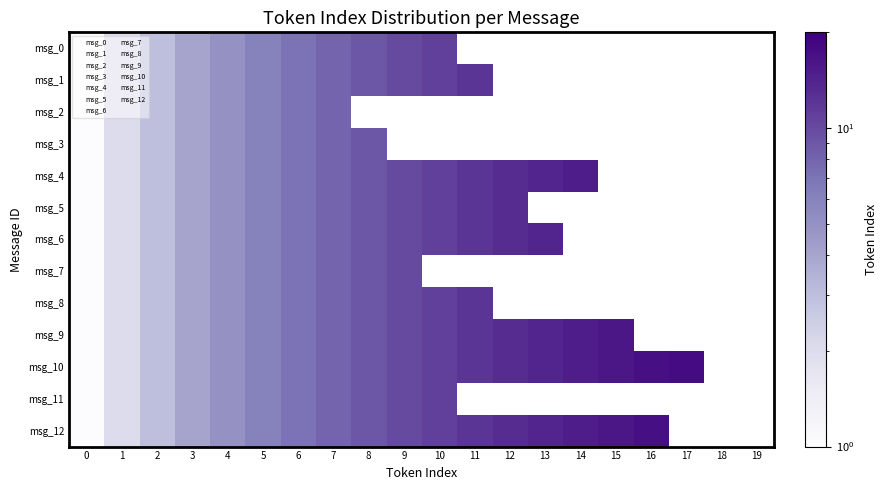

At how many categories does at least one series exceed 13?

5